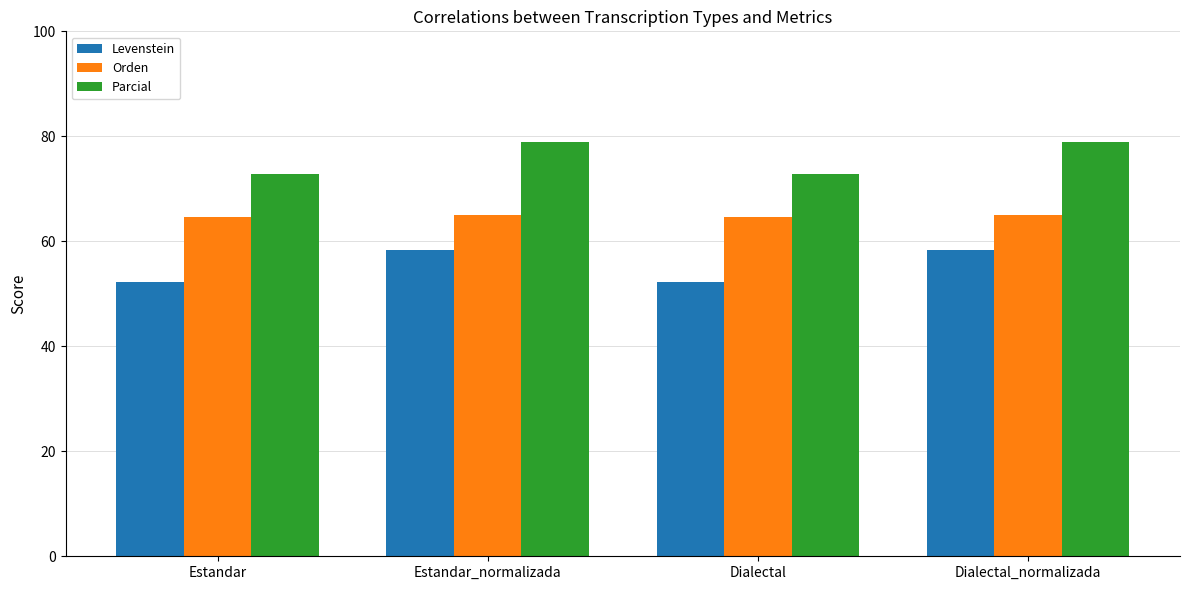

How many distinct data groups are displayed?

3